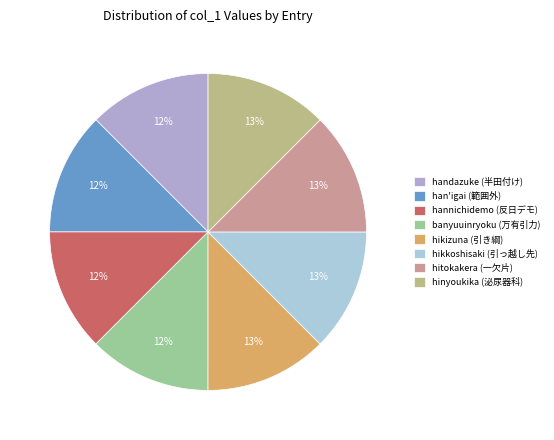

Count the number of slices in the pie.

8